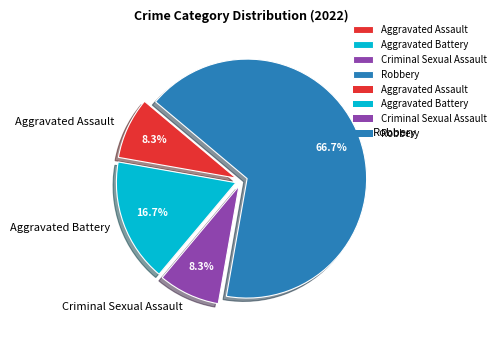

To the nearest percent, what is the difference between the Criminal Sexual Assault and Robbery slice percentages?

58%